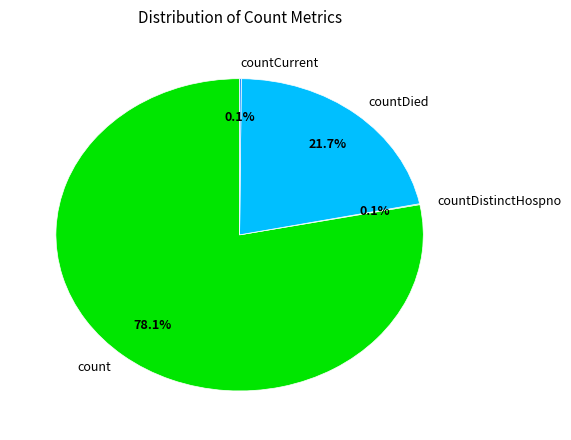

Which slice represents more than half of the pie?

count